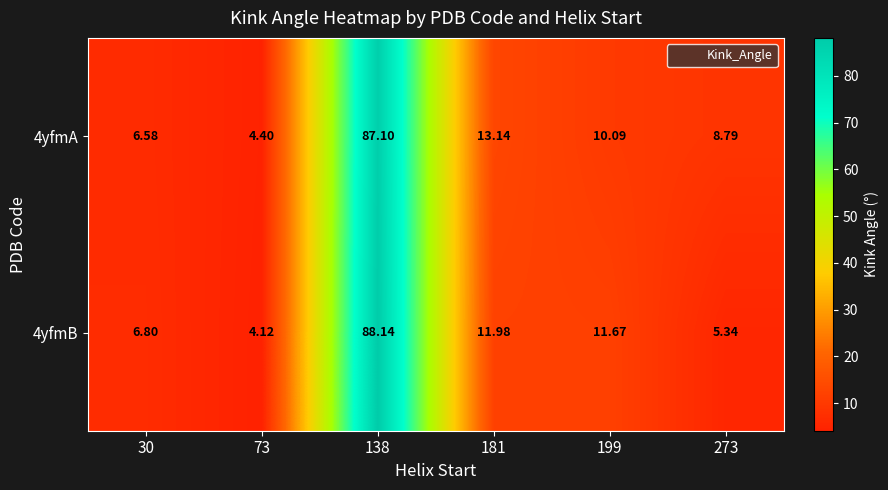

Is the value of 4yfmB at 199 greater than the value of 4yfmA at 30?

Yes